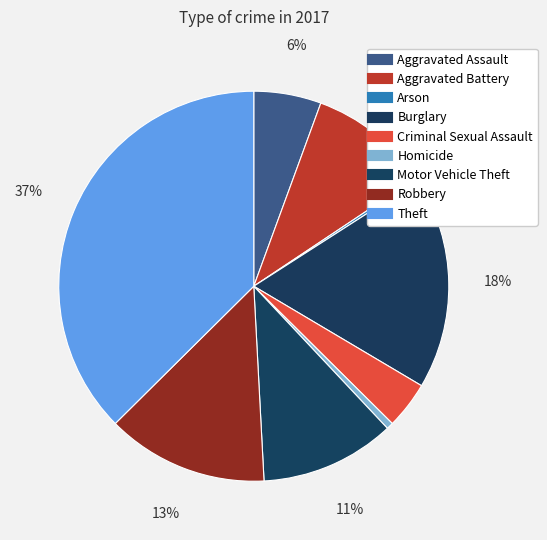

Do Motor Vehicle Theft and Theft together represent more than half of the pie?

No